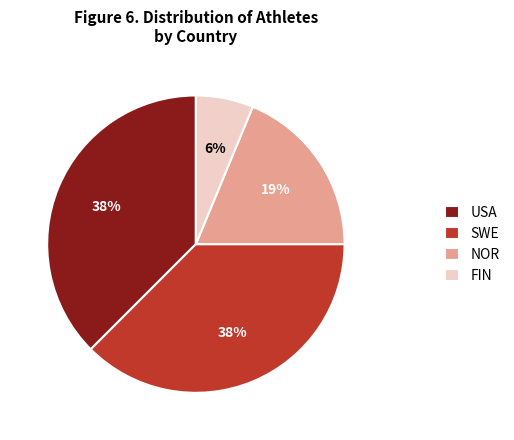

Which has a higher value, SWE or FIN?

SWE